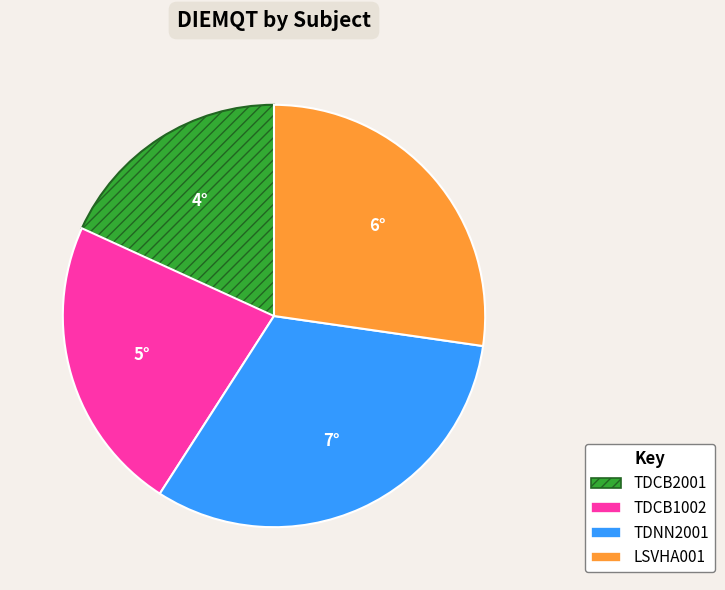

Rank the categories by value from lowest to highest.

TDCB2001, TDCB1002, LSVHA001, TDNN2001